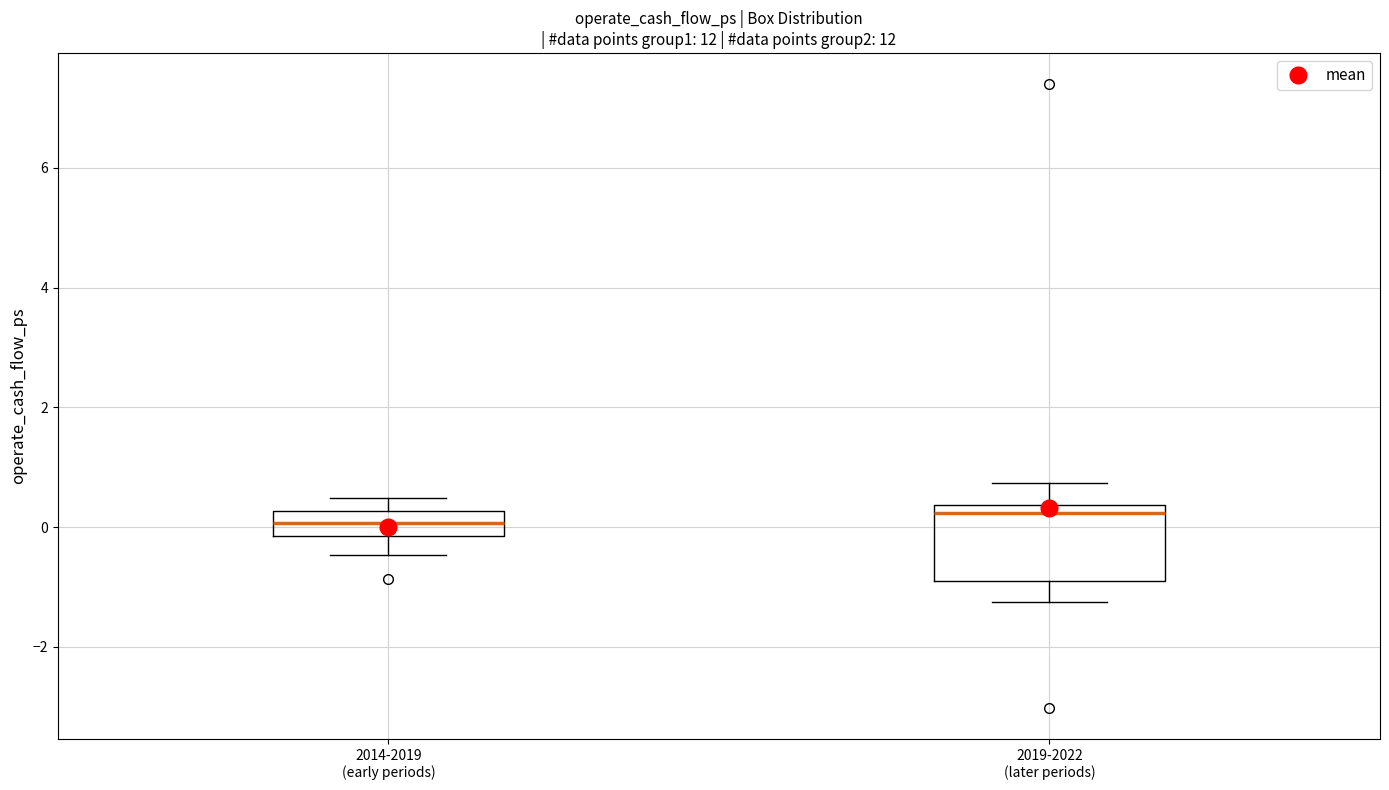

Comparing the boxes themselves (not the whiskers), which one is the tallest?

2019-2022 (later periods)